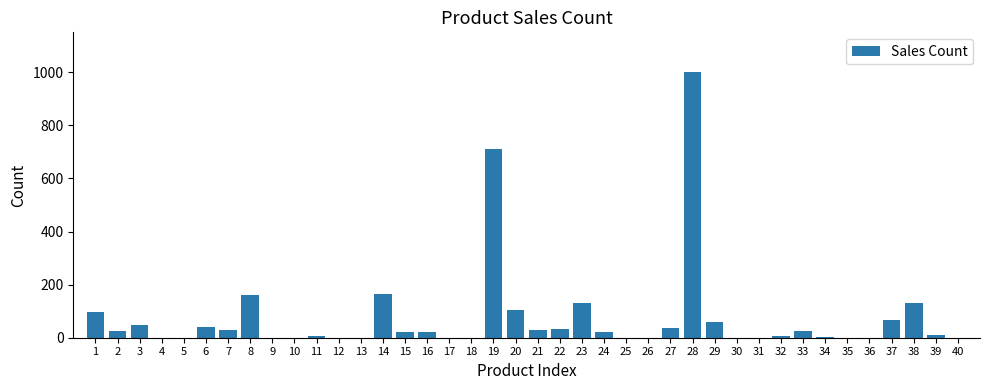

What is the change in value from 14 to 37?

-95